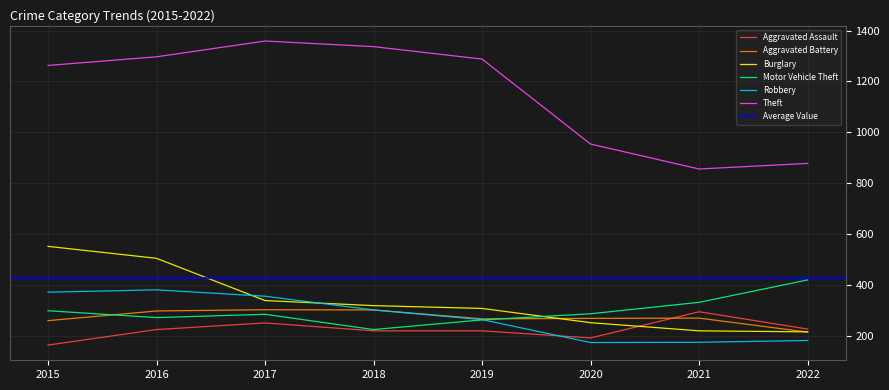

True or false: Burglary and Robbery intersect in this chart.

True